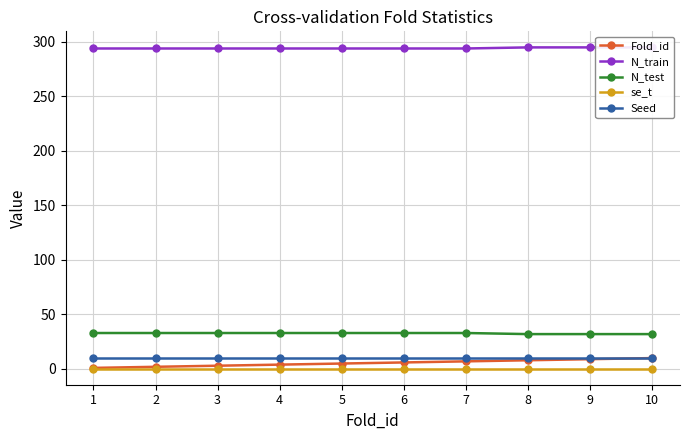

At which category is the sum across all series the highest?

10